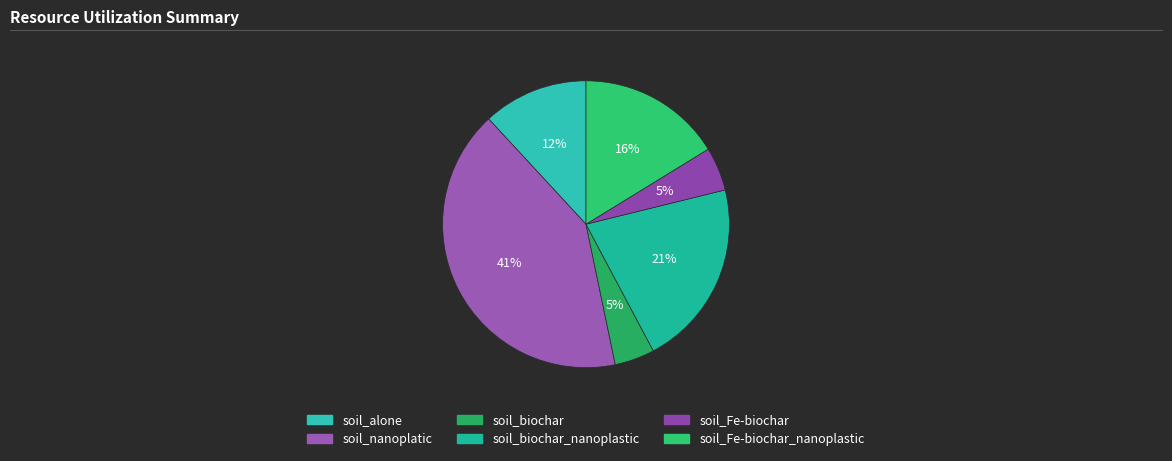

To the nearest percent, what is the combined percentage of soil_biochar_nanoplastic and soil_Fe-biochar_nanoplastic?

37%